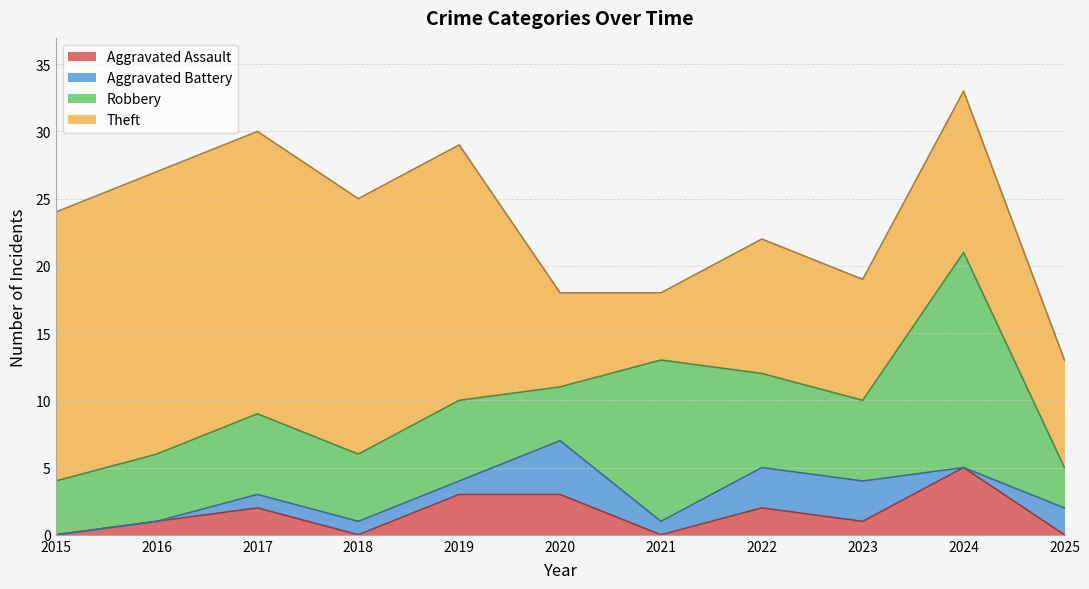

What is the difference between the second highest and minimum values in the Theft series?

16